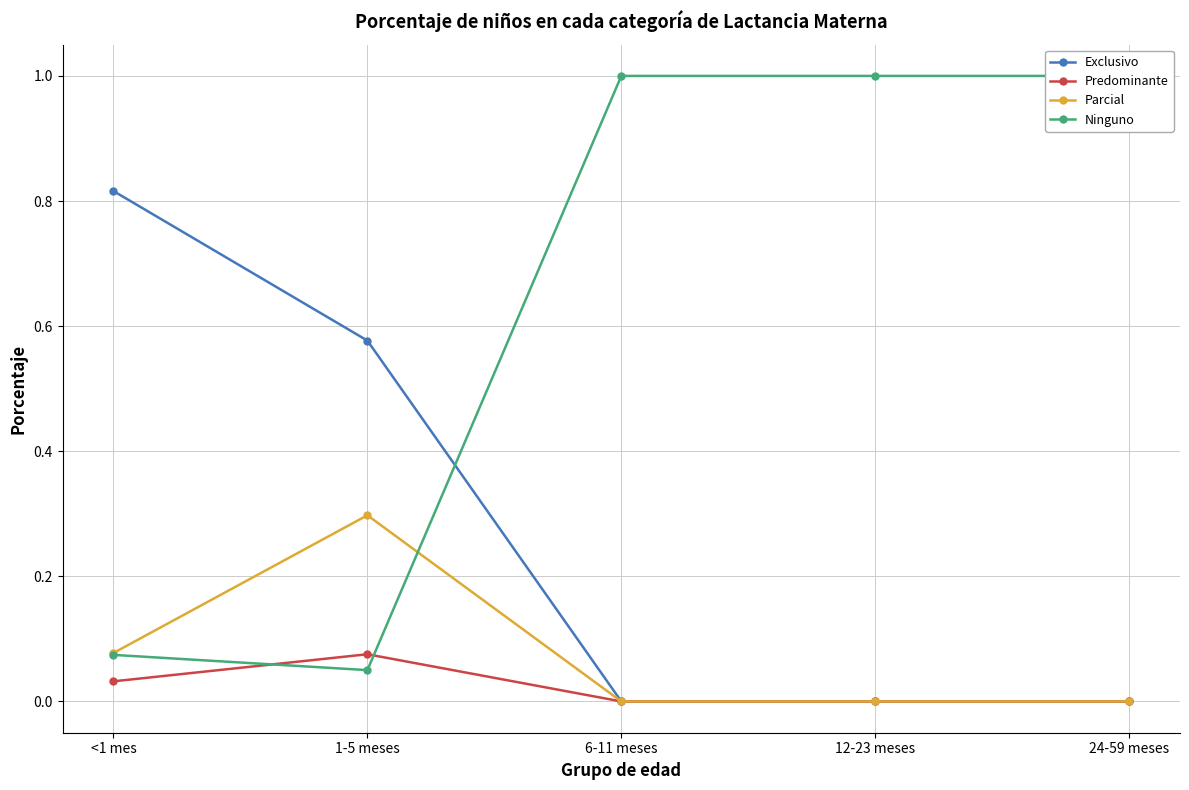

True or false: Predominante has more than 2 interior local peaks.

False